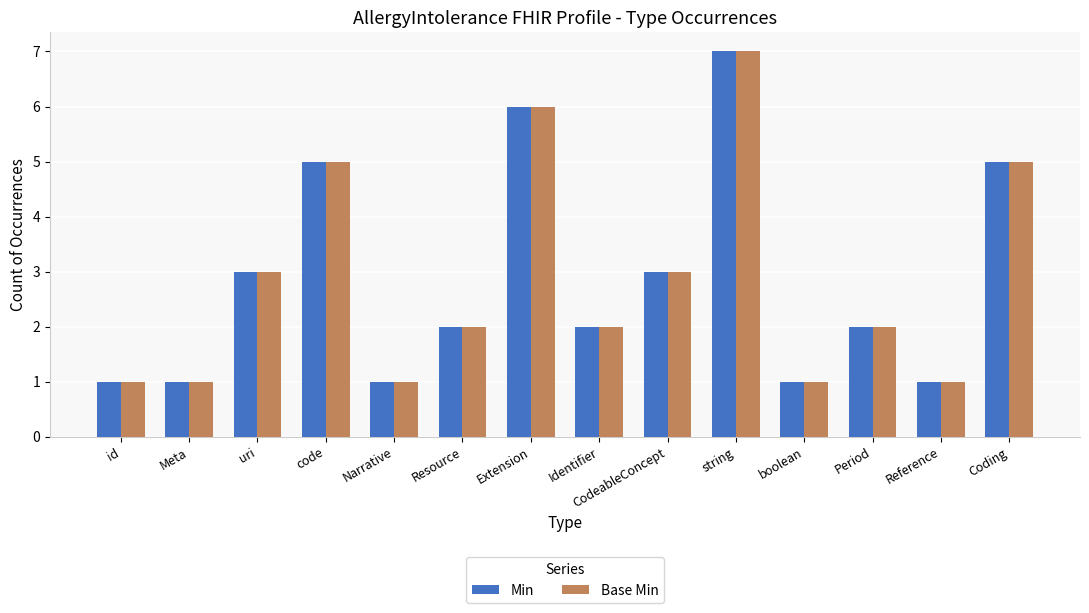

What is the approximate value of Base Min at Coding?

5